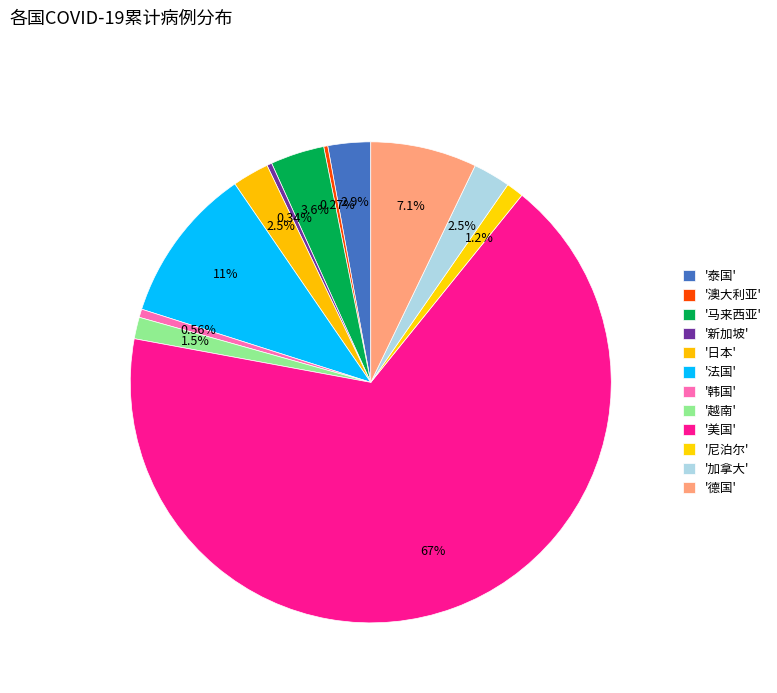

Which slice is the largest?

美国